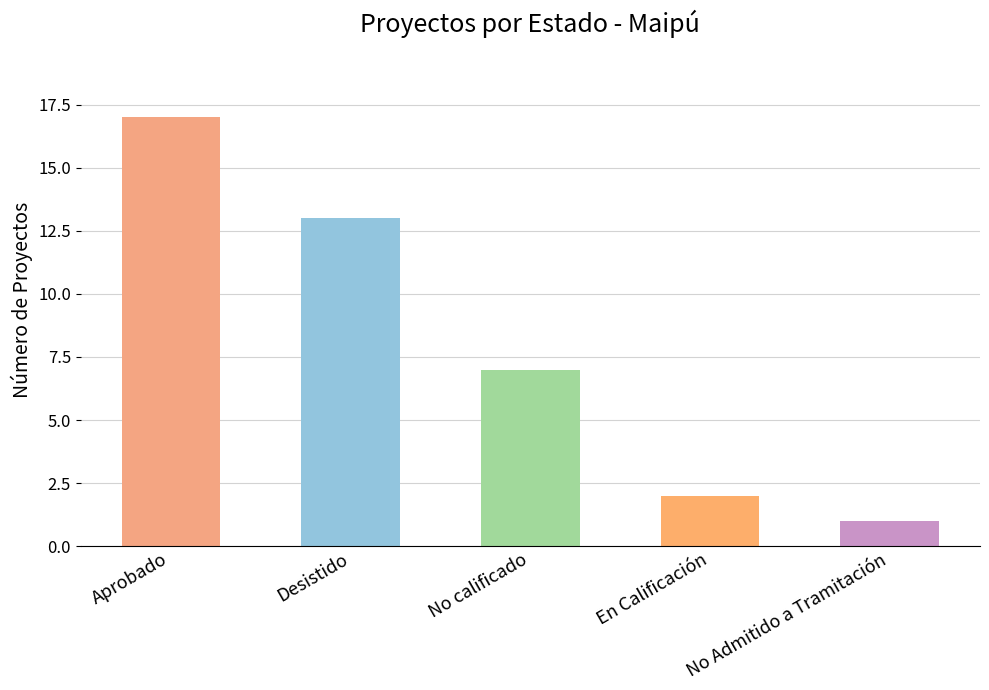

Rank the categories by value from lowest to highest.

No Admitido a Tramitación, En Calificación, No calificado, Desistido, Aprobado